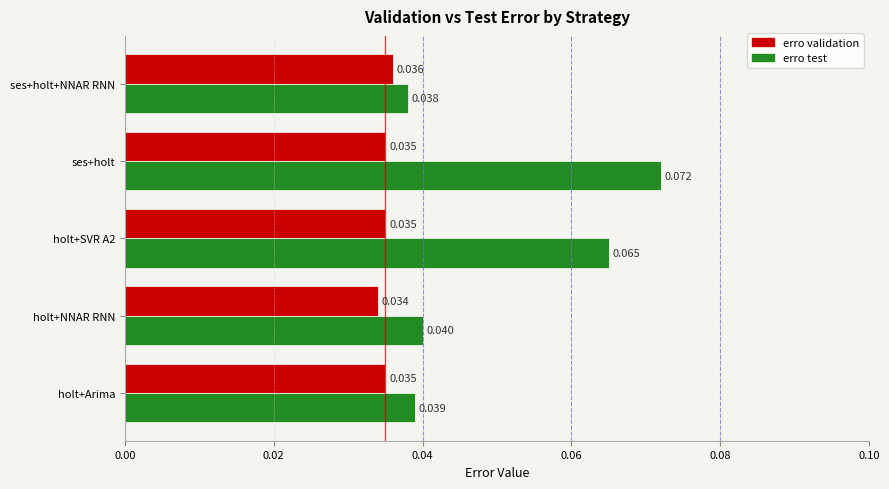

Is the value of erro test at holt+SVR A2 greater than the value of erro validation at ses+holt?

Yes